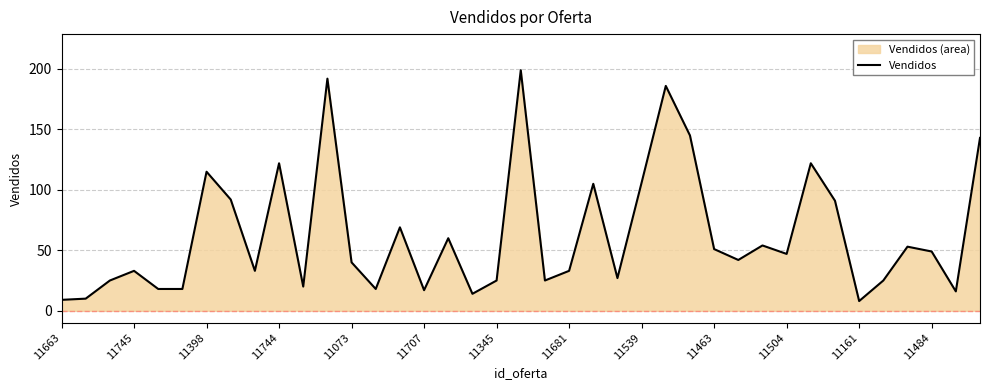

What is the greatest value displayed?

199